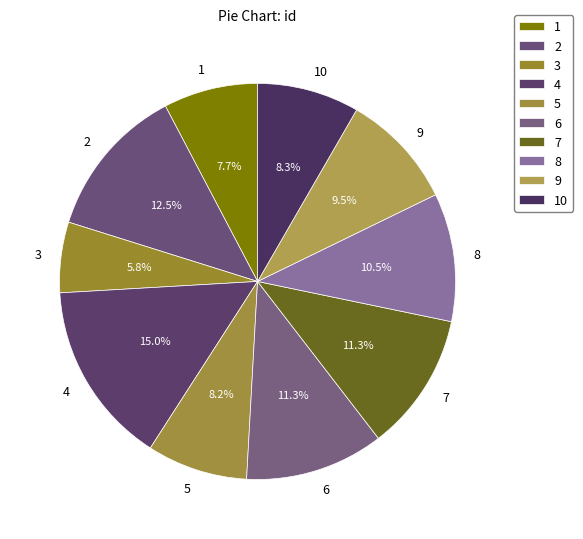

Which category has the biggest portion of the pie?

4